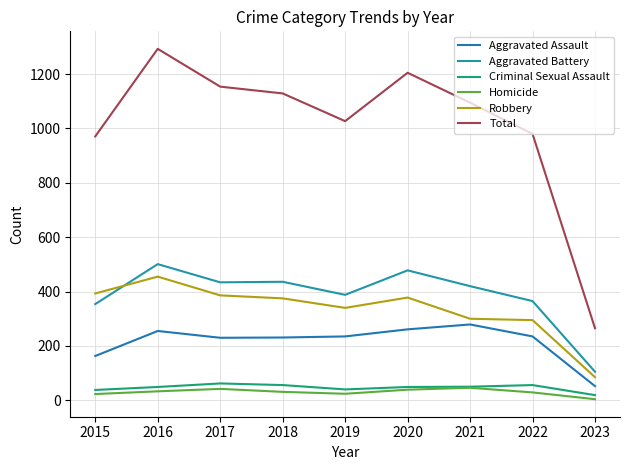

What is the total value across all series at 2015?

1942